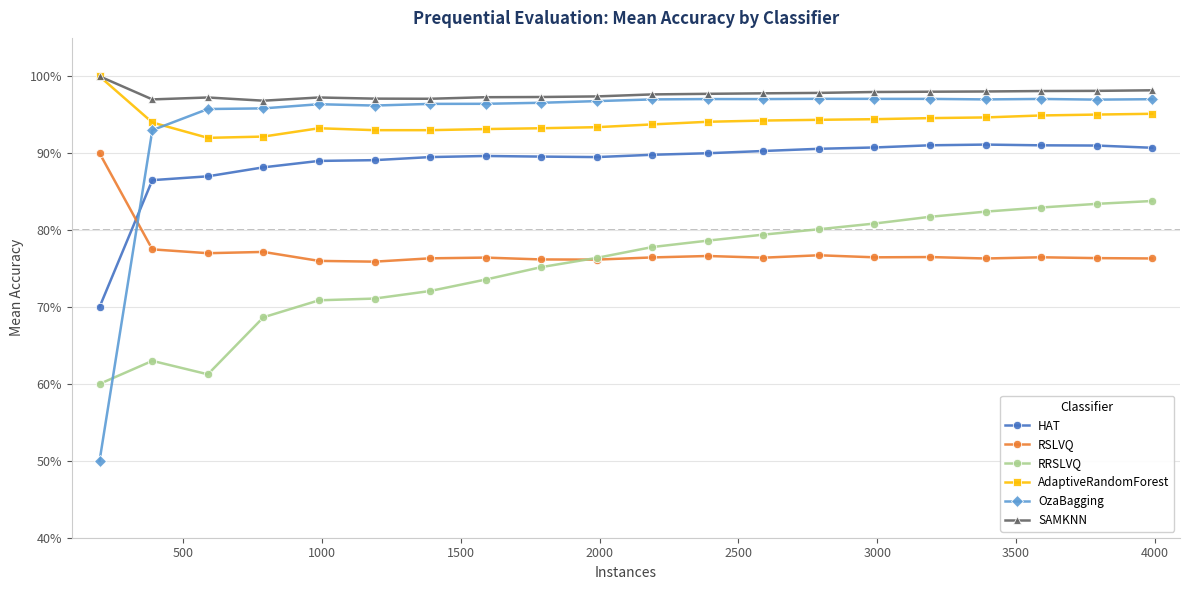

In RSLVQ, how many points are higher than both neighbors (excluding endpoints)?

6